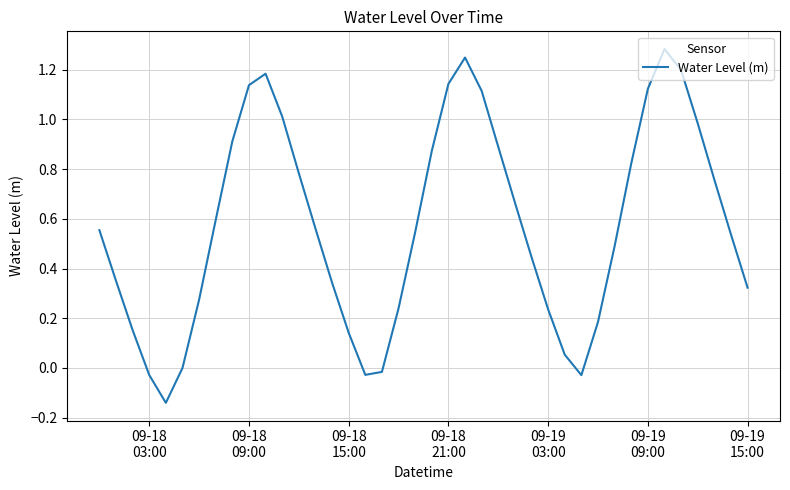

What is the difference between the maximum and minimum values?

1.4